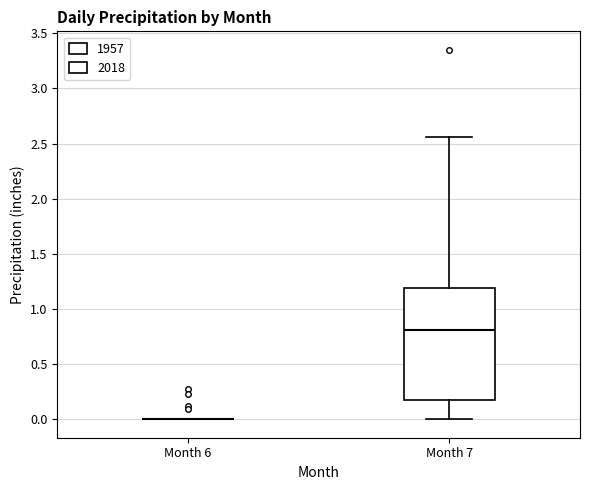

Reading left to right, read every box against the y-axis: the position of its median line, the range the box covers, and the ends of its whiskers. The values are not printed on the chart, so give them approximately, as read against the axis.

Month 6: box collapsed to a line at 0.00, whiskers 0.00 to 0.00
Month 7: median 0.80, box 0.20 to 1.20, whiskers 0.00 to 2.55